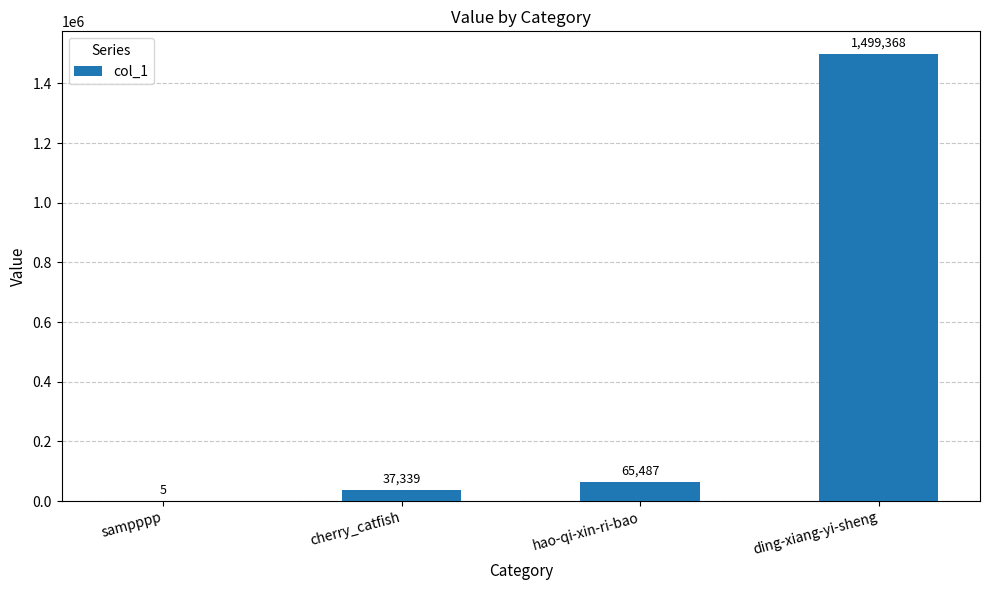

What is the change in value from sampppp to hao-qi-xin-ri-bao?

+65482